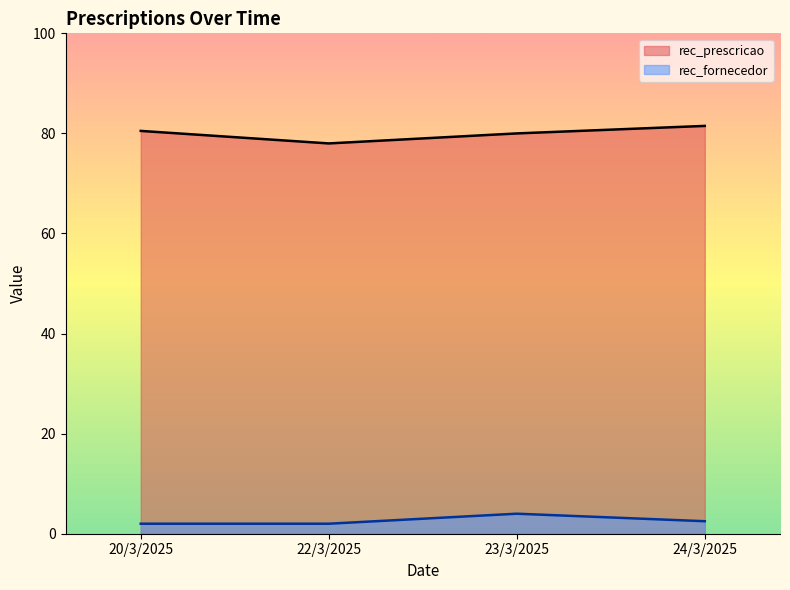

Is it true that rec_prescricao equals 81 at 24/3/2025?

True